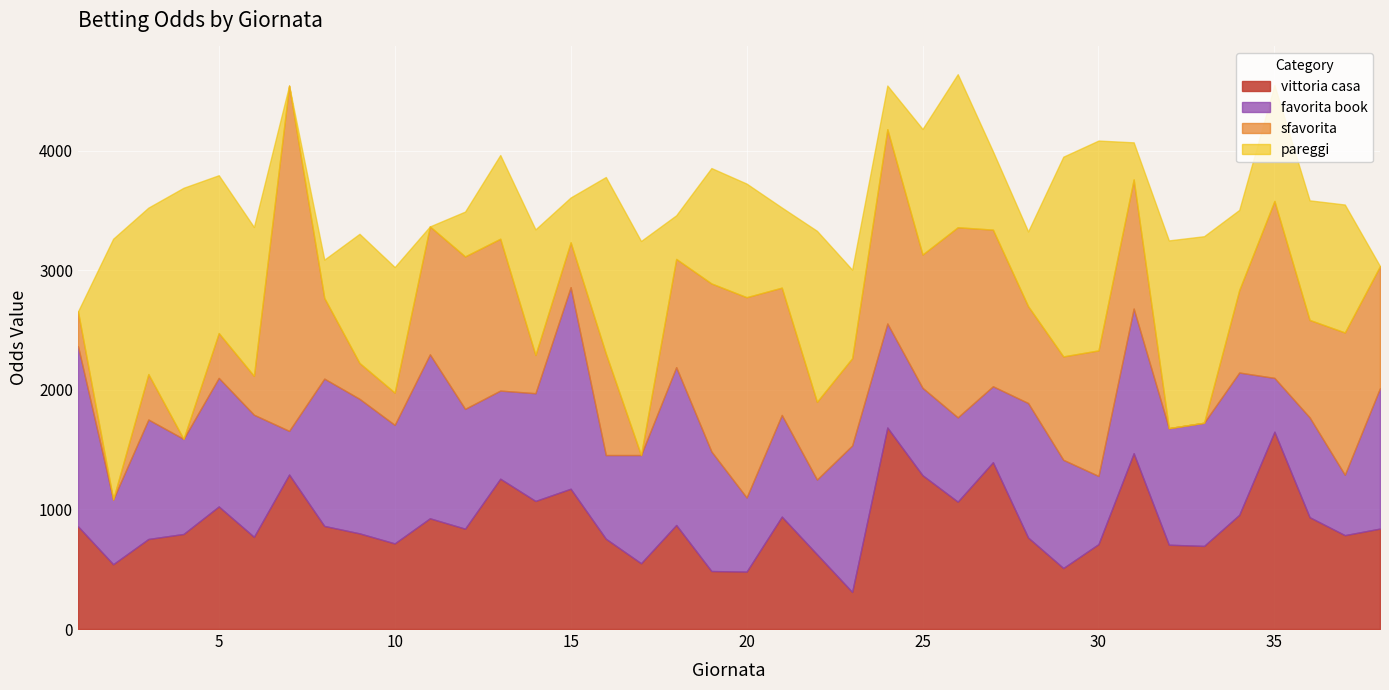

How many distinct data groups are displayed?

4